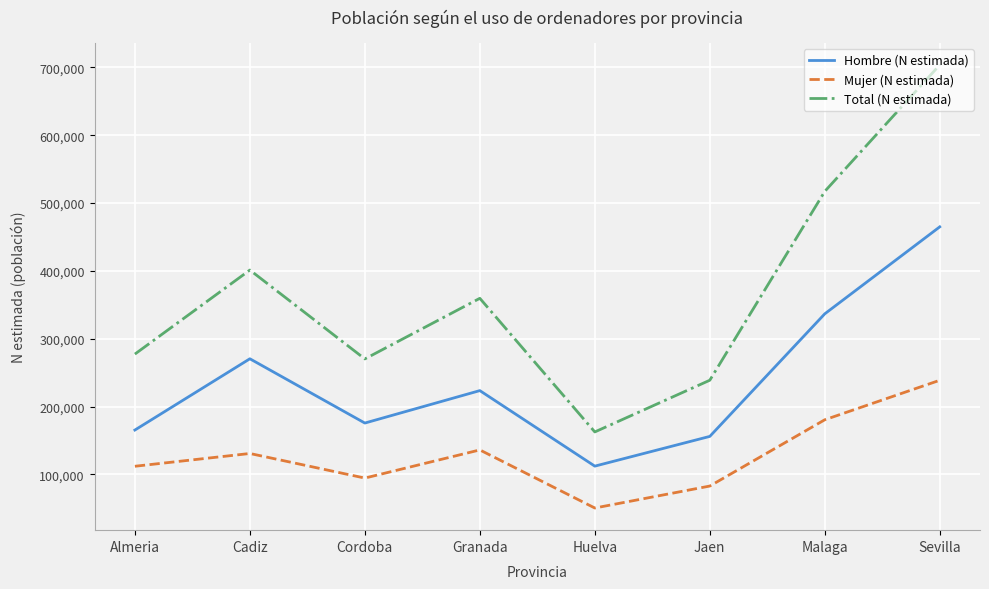

What is the sum of all Hombre (N estimada) values?

1905100